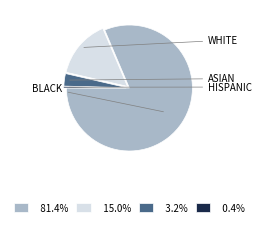

What is the ratio of the value at 81.4% to the value at 15.0%?

5.4